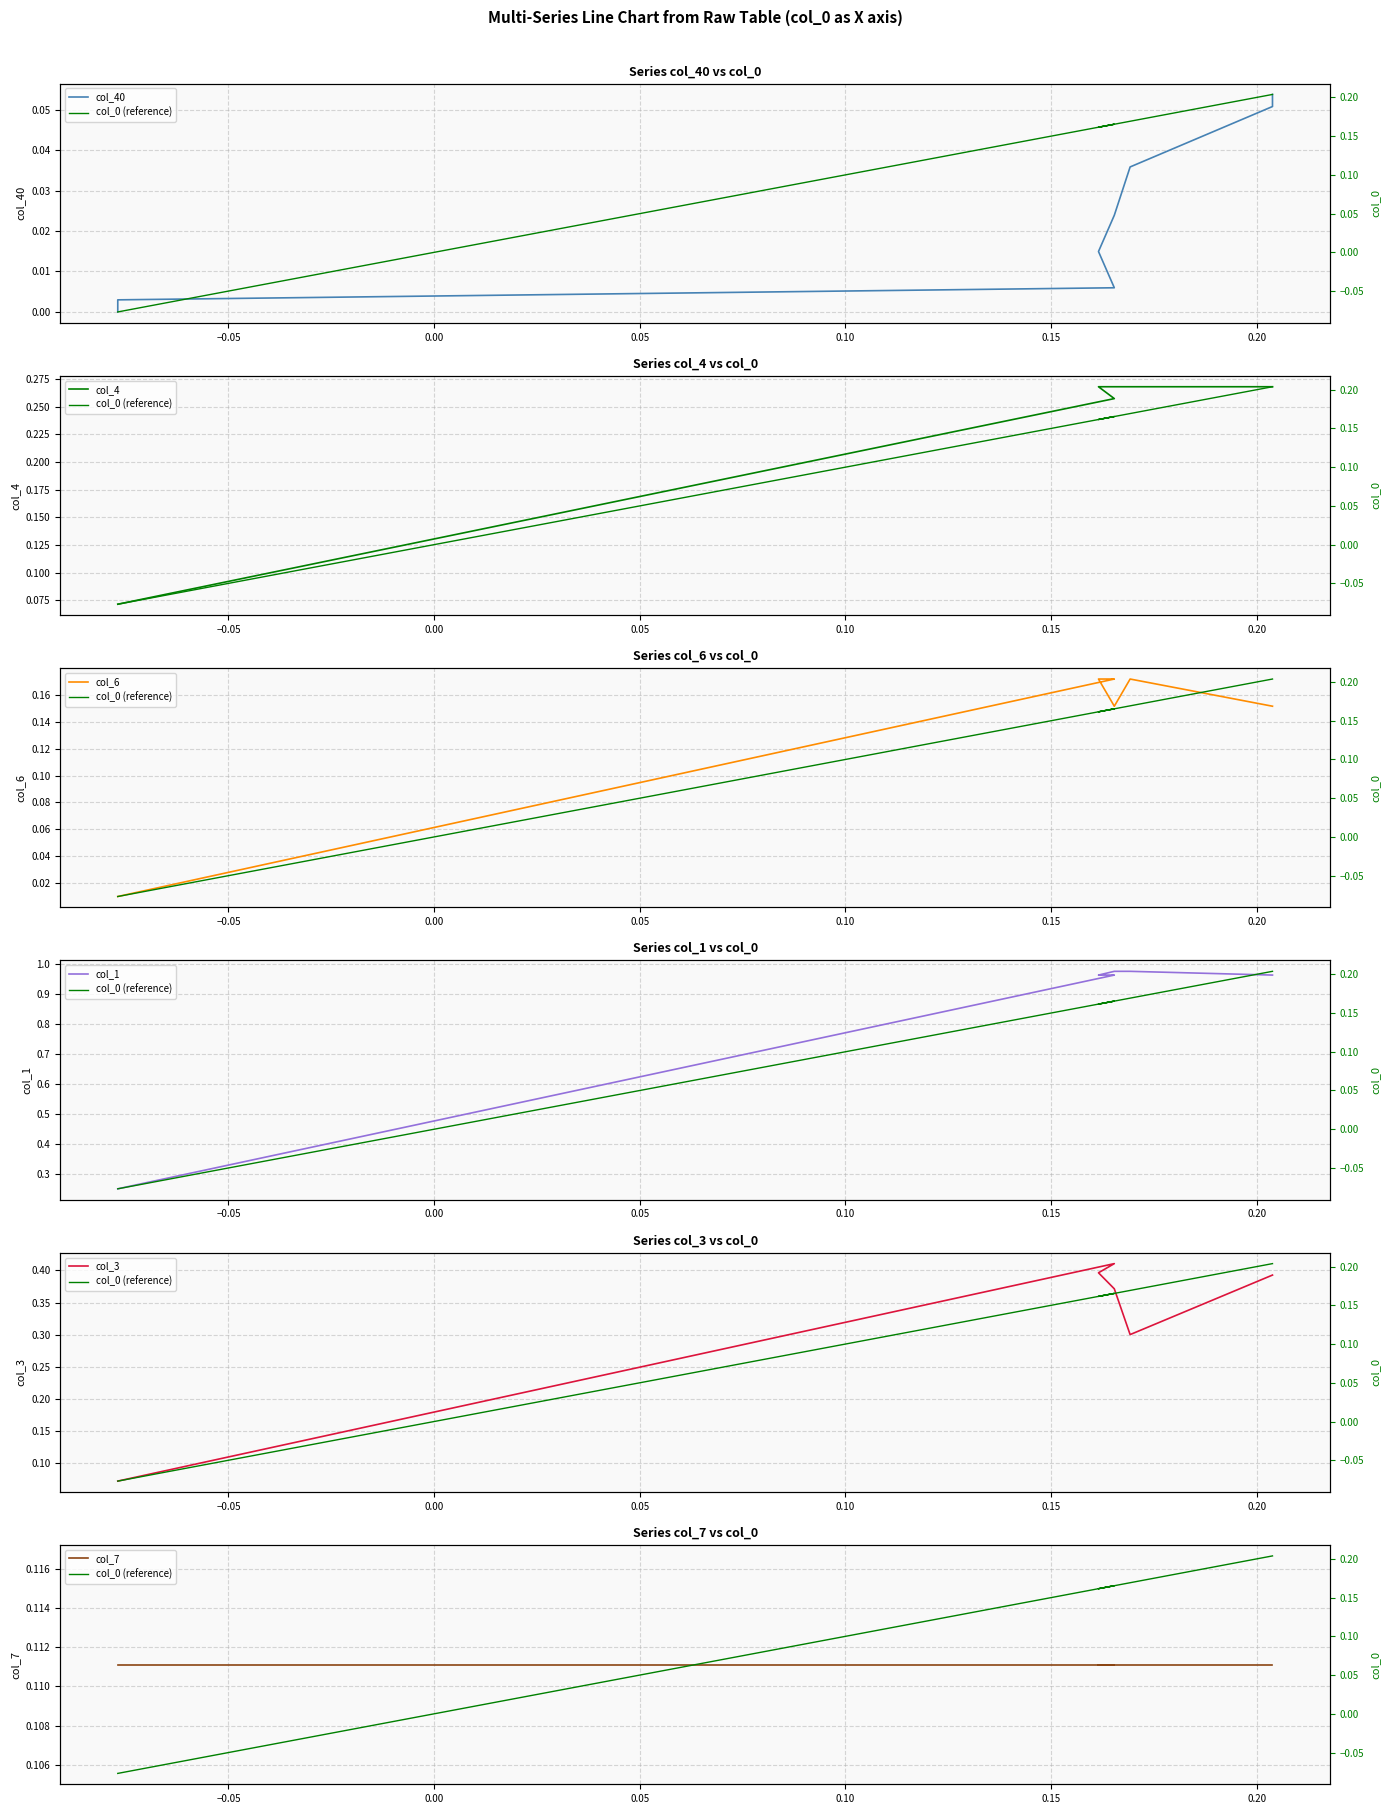

True or false: col_4 has a value of 0.4 at 17.

False